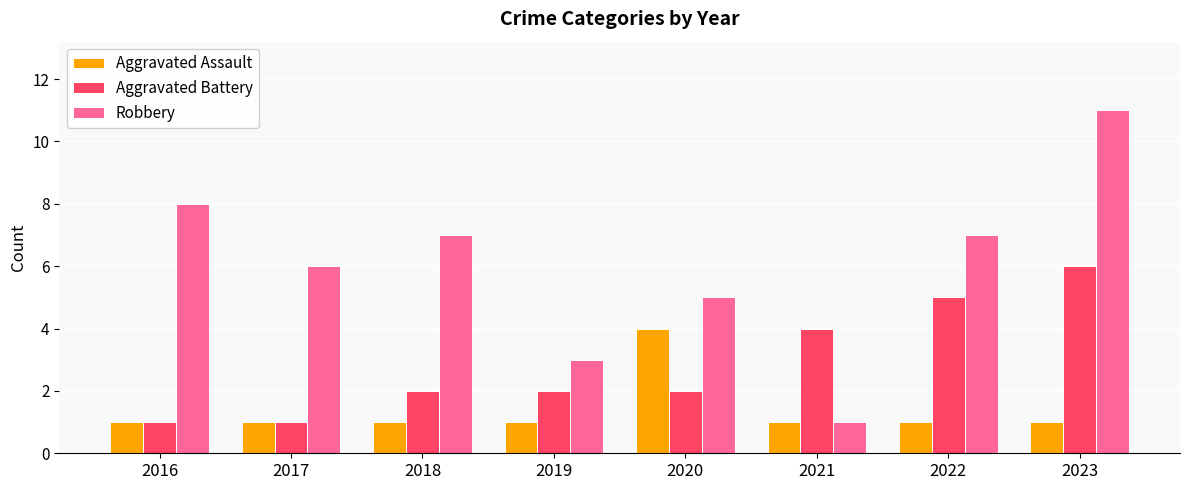

Which series has the largest range (max minus min)?

Robbery